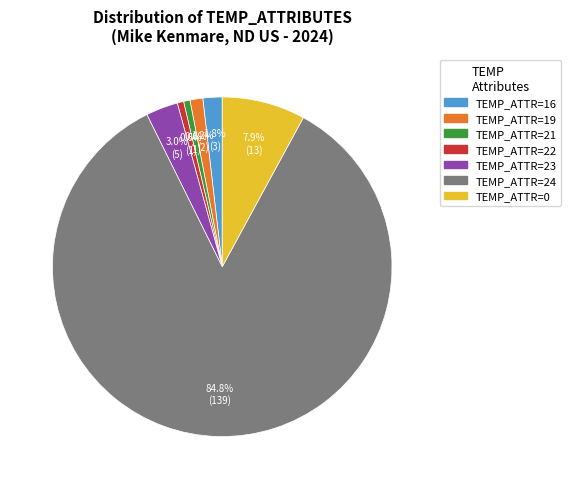

Which category accounts for the majority?

TEMP_ATTR=24